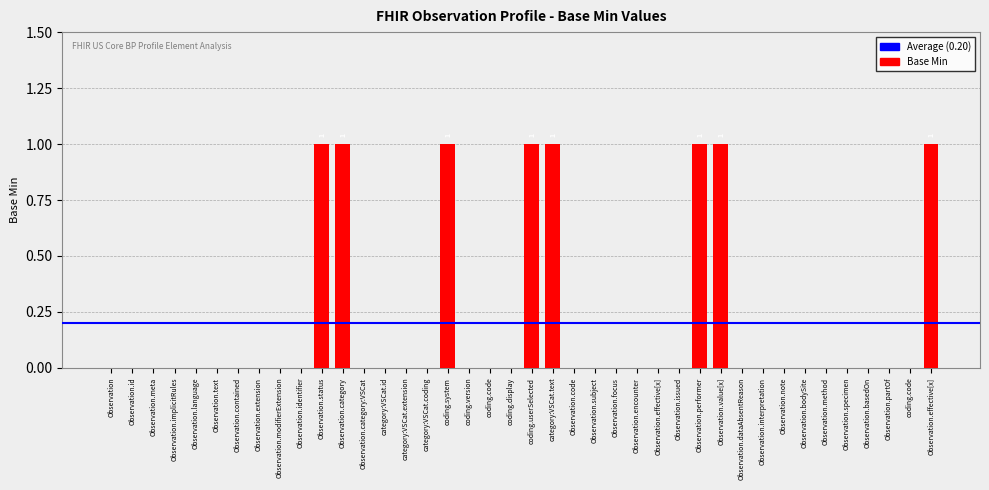

Are the bars horizontal?

No